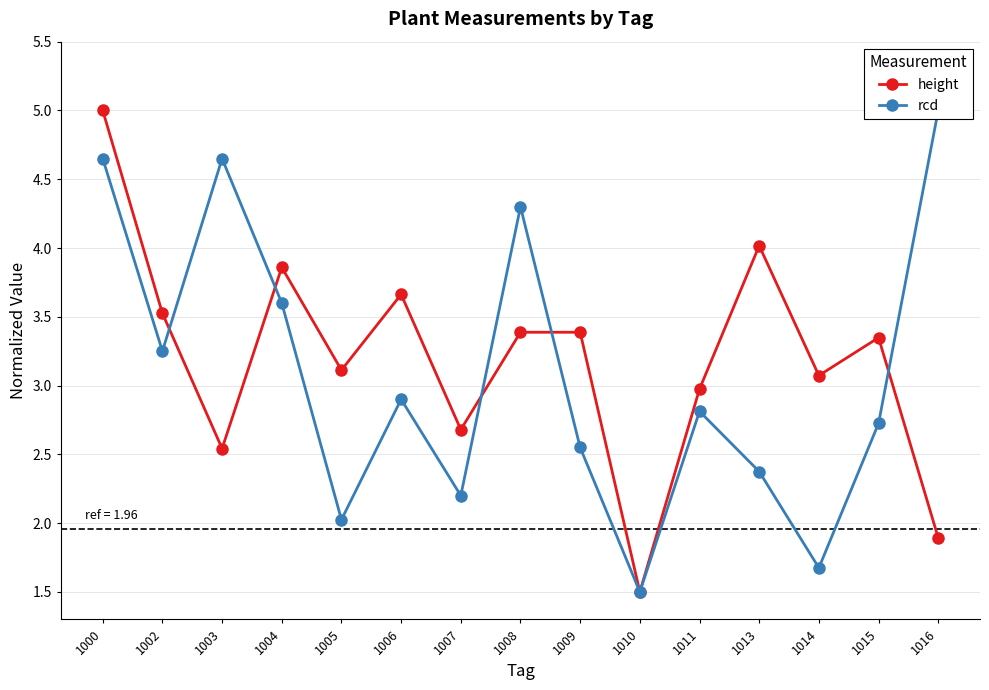

True or false: rcd has a value of 2.4 at 1013.

True